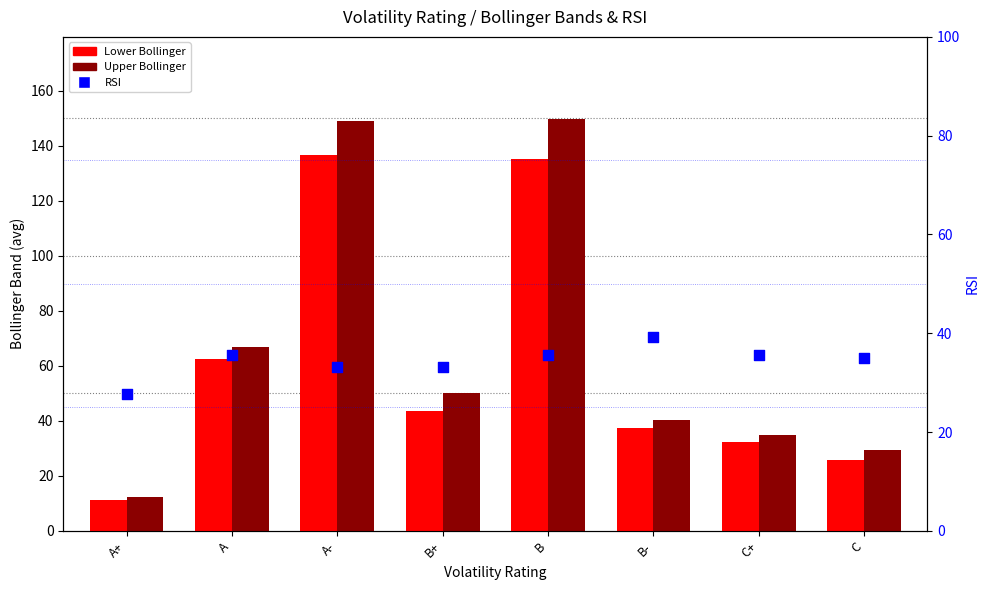

What is the total value across all series at A+?

51.3